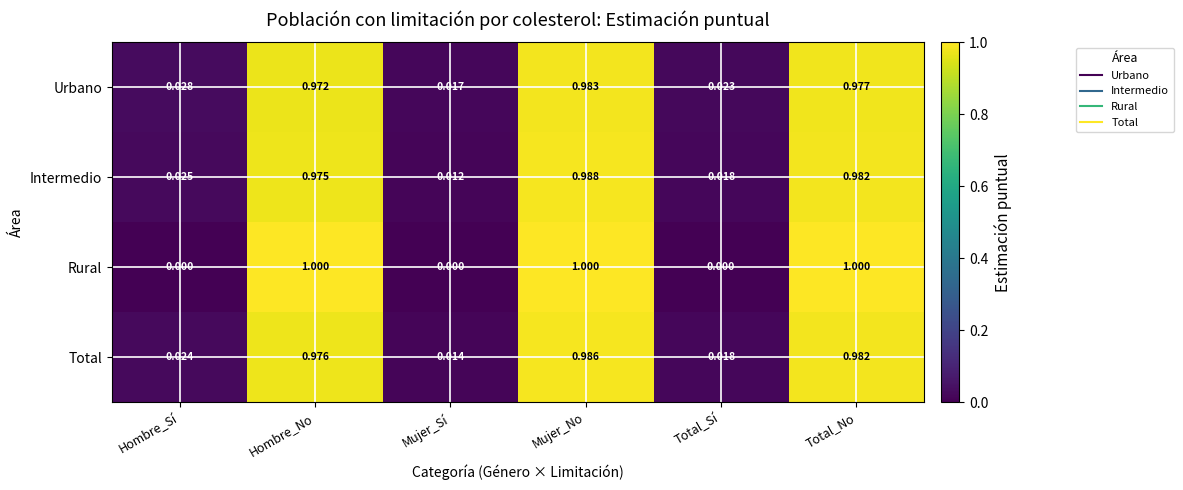

At which label is Urbano closest to 0?

Mujer_Sí